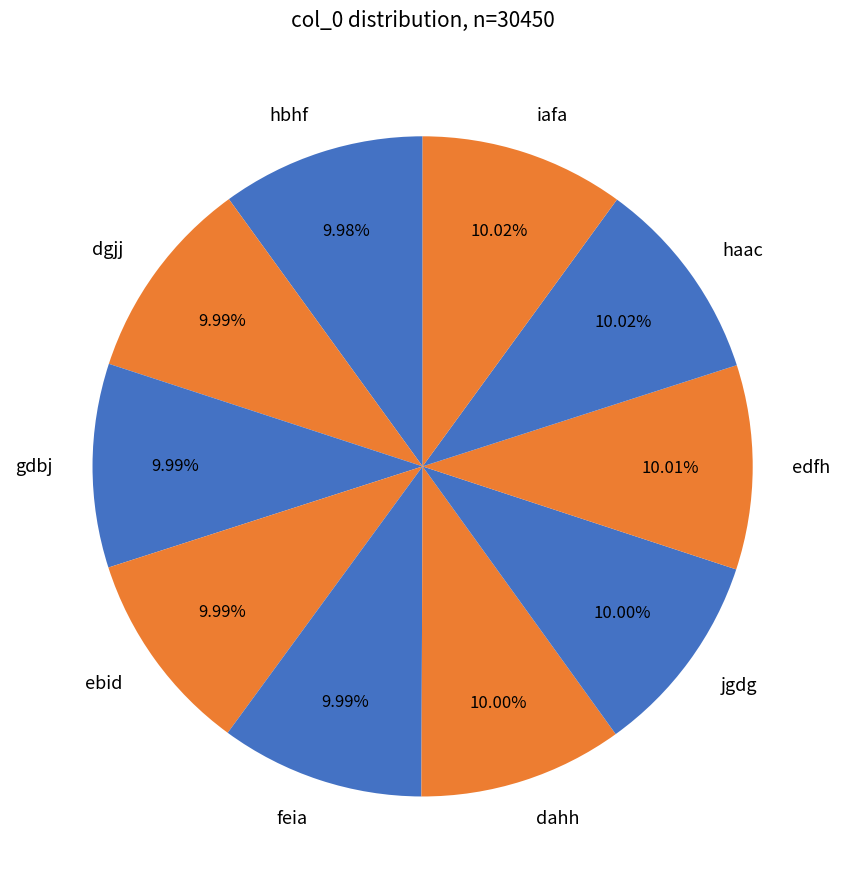

Combined, do hbhf and gdbj account for over 50%?

No